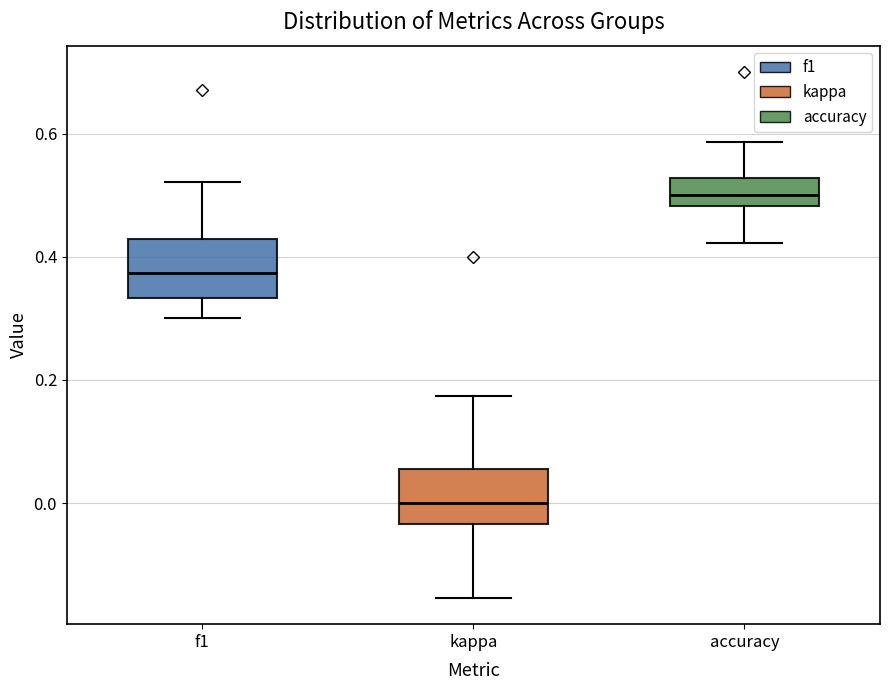

Reading left to right, transcribe this box plot: for each box, give where its median line is, the range the box spans, and where its two whiskers end, as read against the y-axis. The values are not printed on the chart, so give them approximately, as read against the axis.

f1: median 0.38, box 0.34 to 0.42, whiskers 0.30 to 0.52
kappa: median 0.00, box -0.04 to 0.06, whiskers -0.16 to 0.18
accuracy: median 0.50, box 0.48 to 0.52, whiskers 0.42 to 0.58